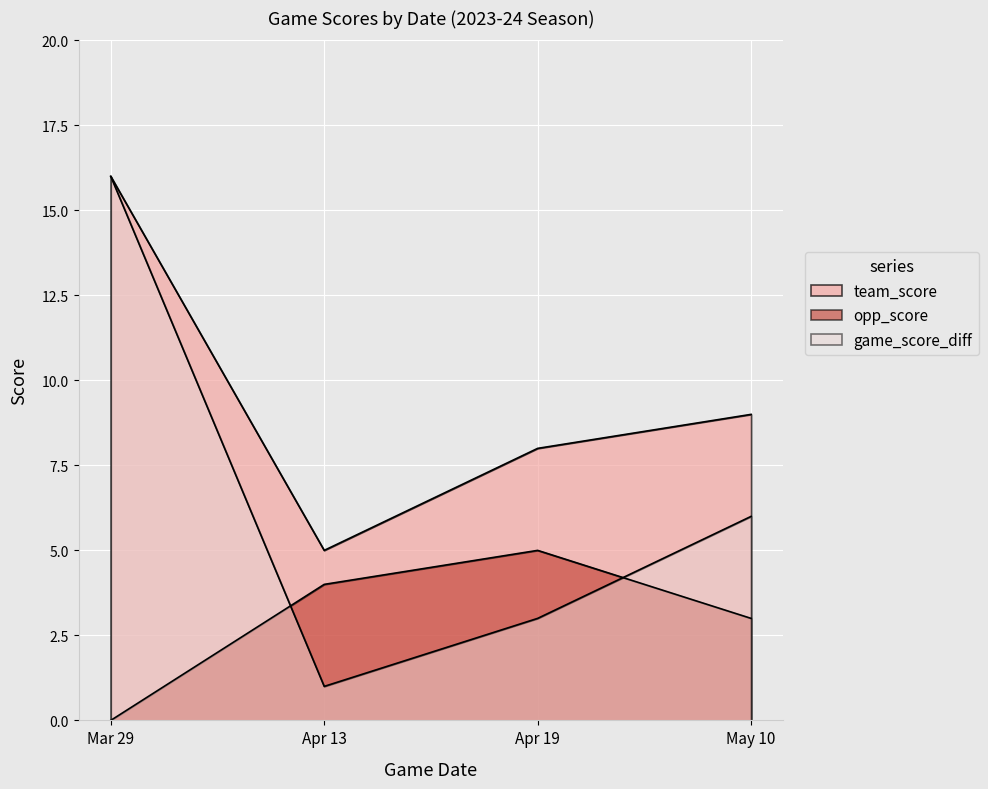

True or false: game_score_diff and opp_score cross at least once.

True